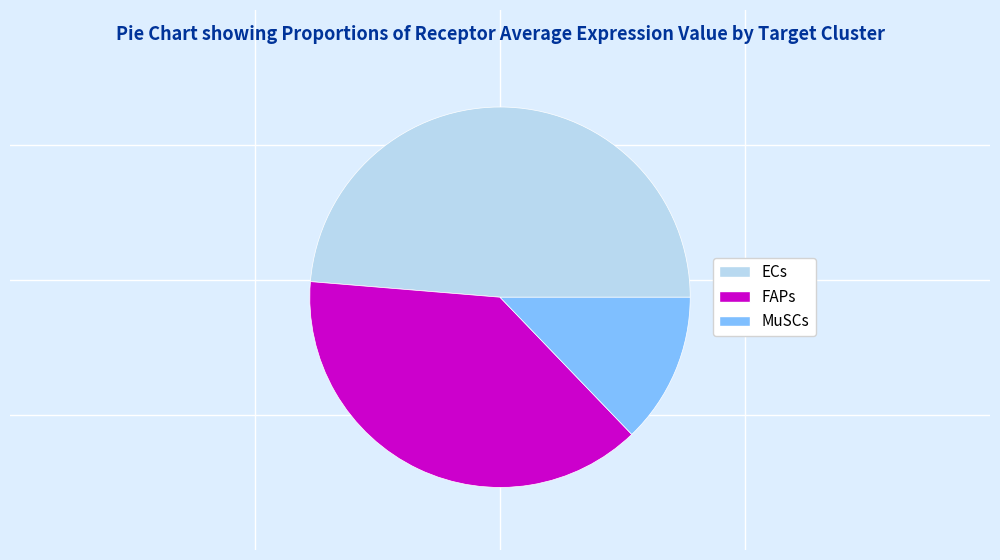

The FAPs slice represents 29% of the pie. True or false?

False